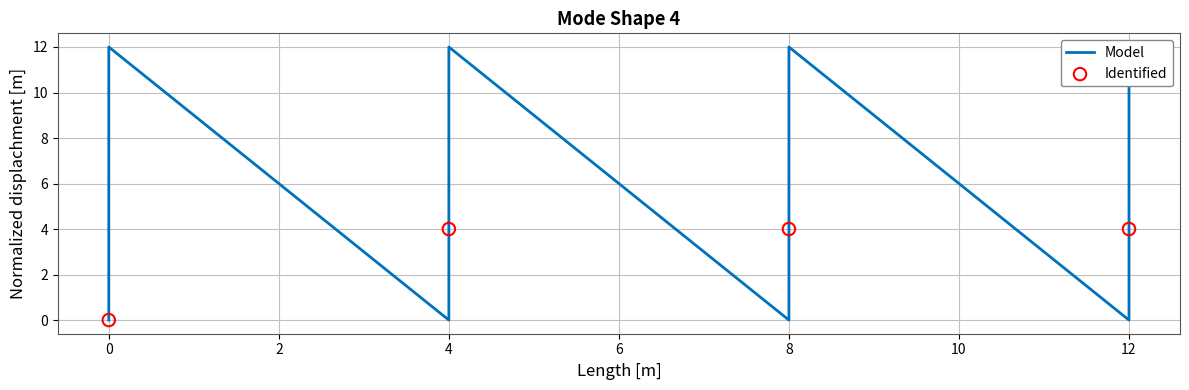

Between 8 and 4, which is larger?

8